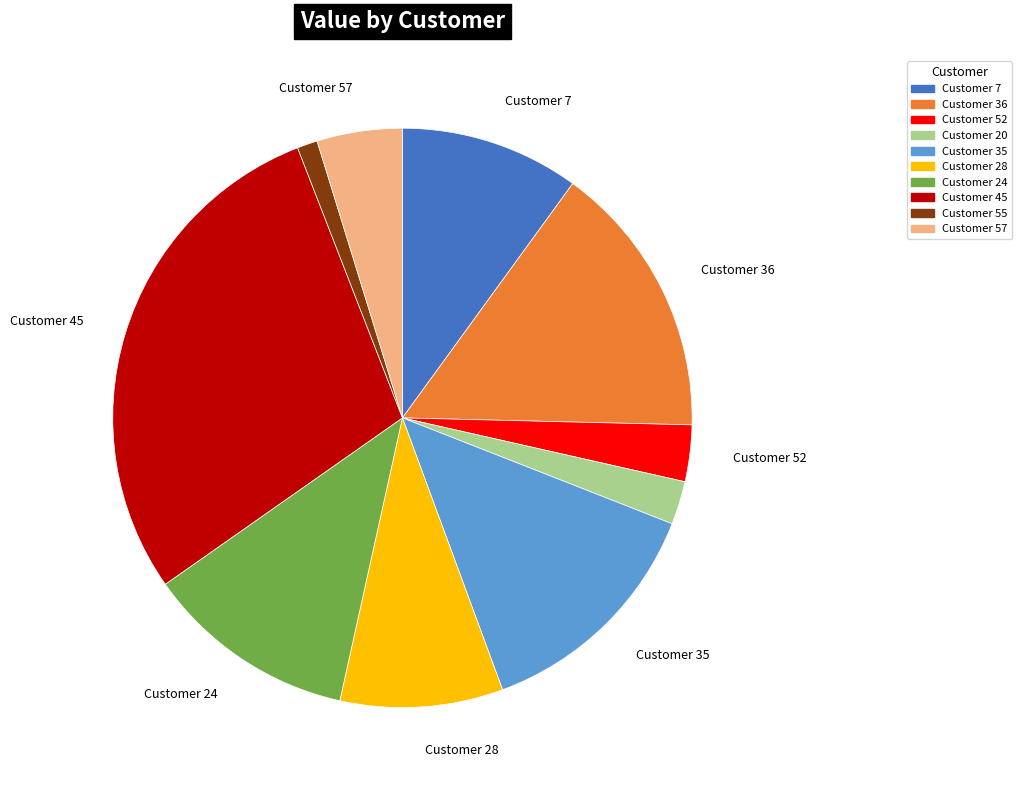

Combined, do Customer 28 and Customer 20 account for over 50%?

No